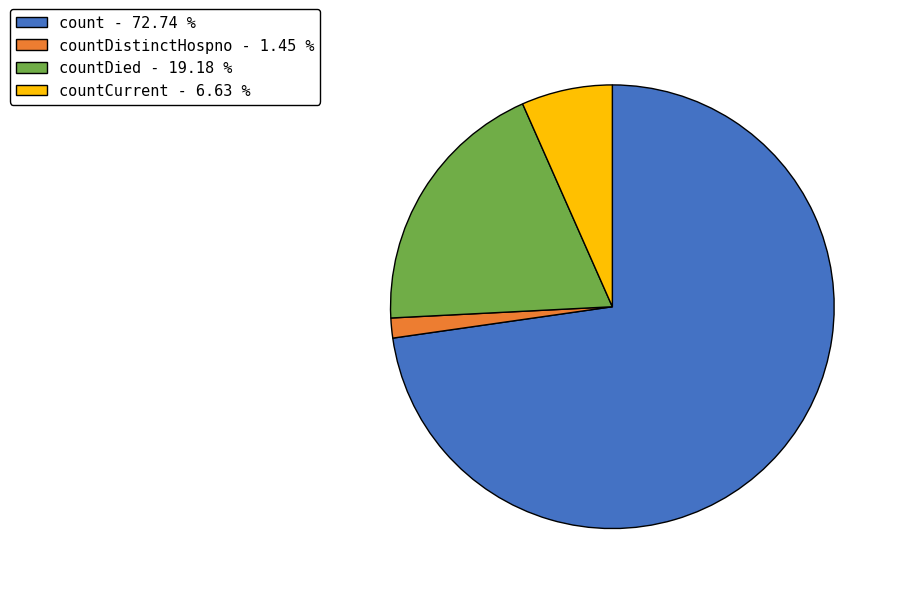

Between countDied - 19.18 % and countCurrent - 6.63 %, which is larger?

countDied - 19.18 %